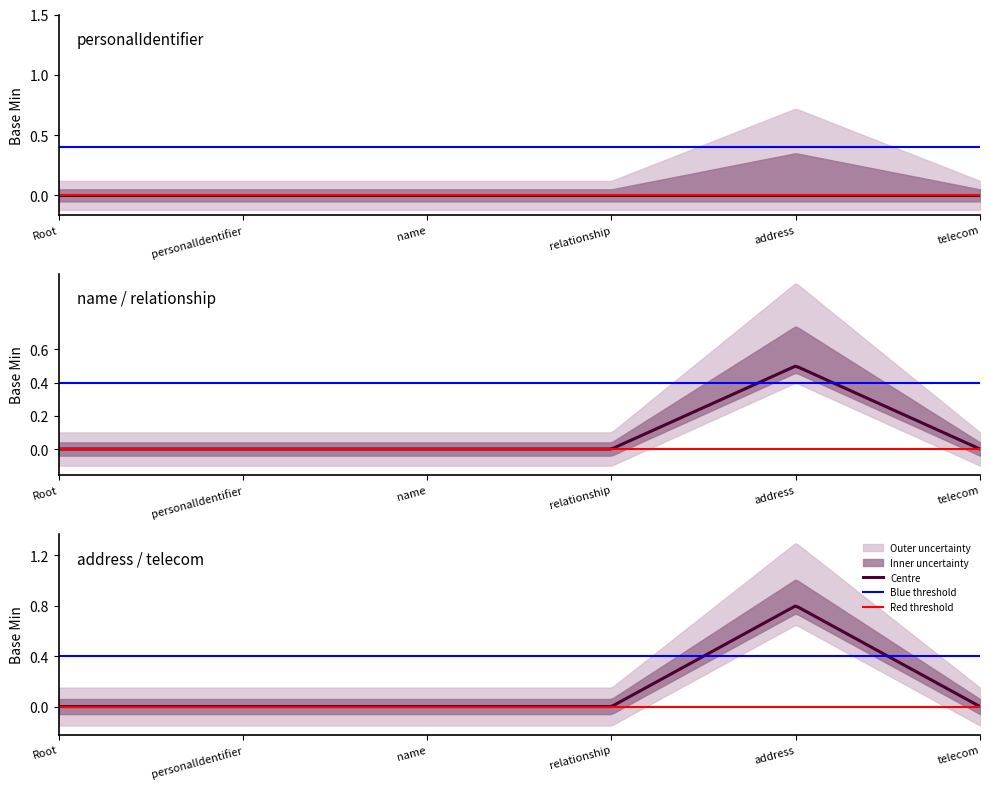

True or false: Max and Base Min cross at least once.

False